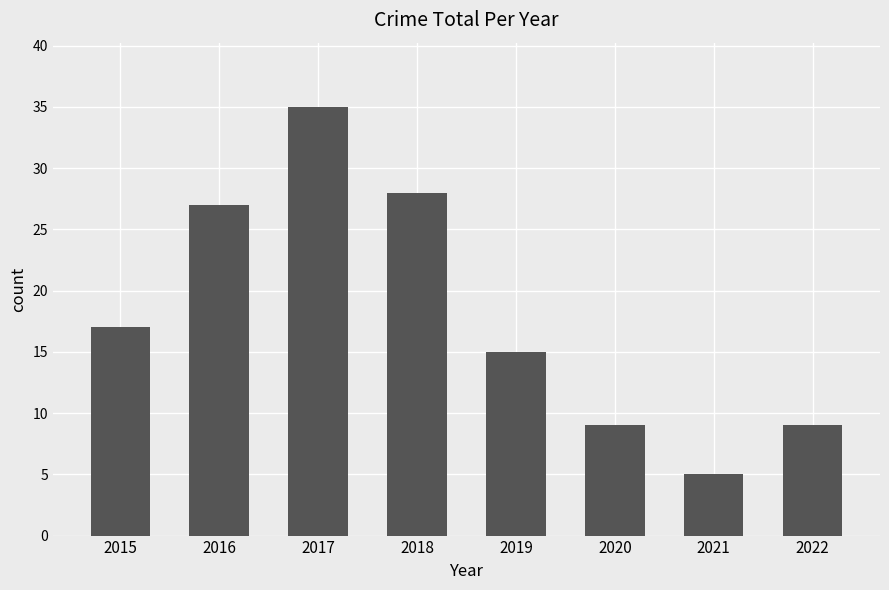

Are the bars horizontal?

No